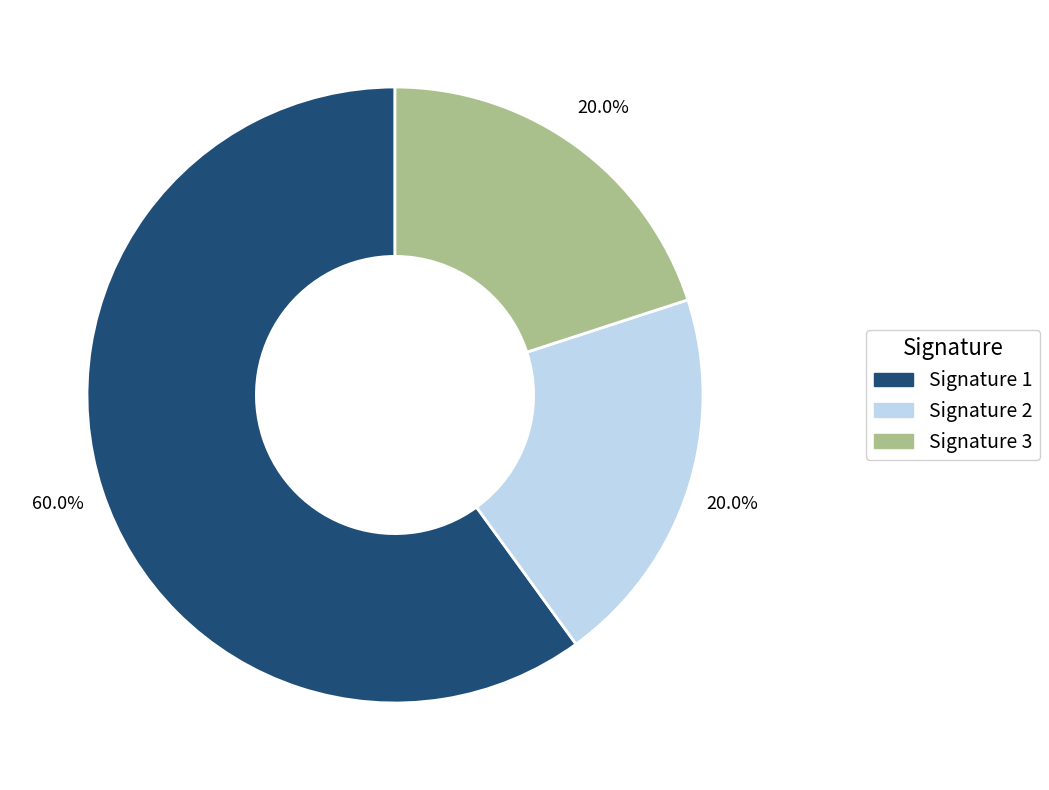

Count the number of slices in the pie.

3